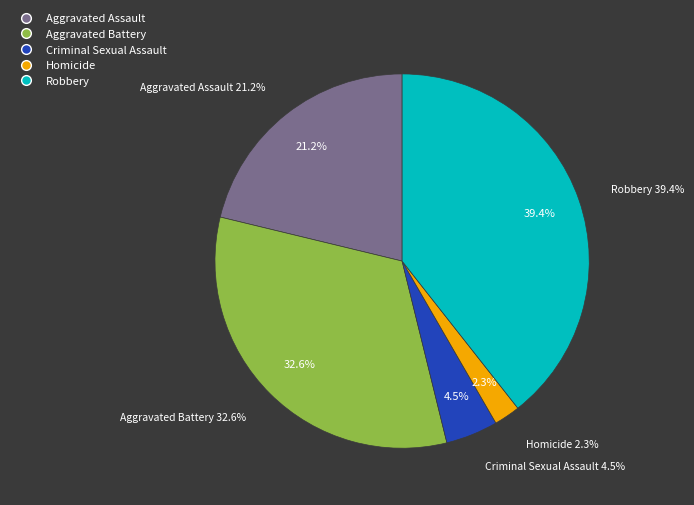

What percentage is NOT represented by Robbery?

60.6%